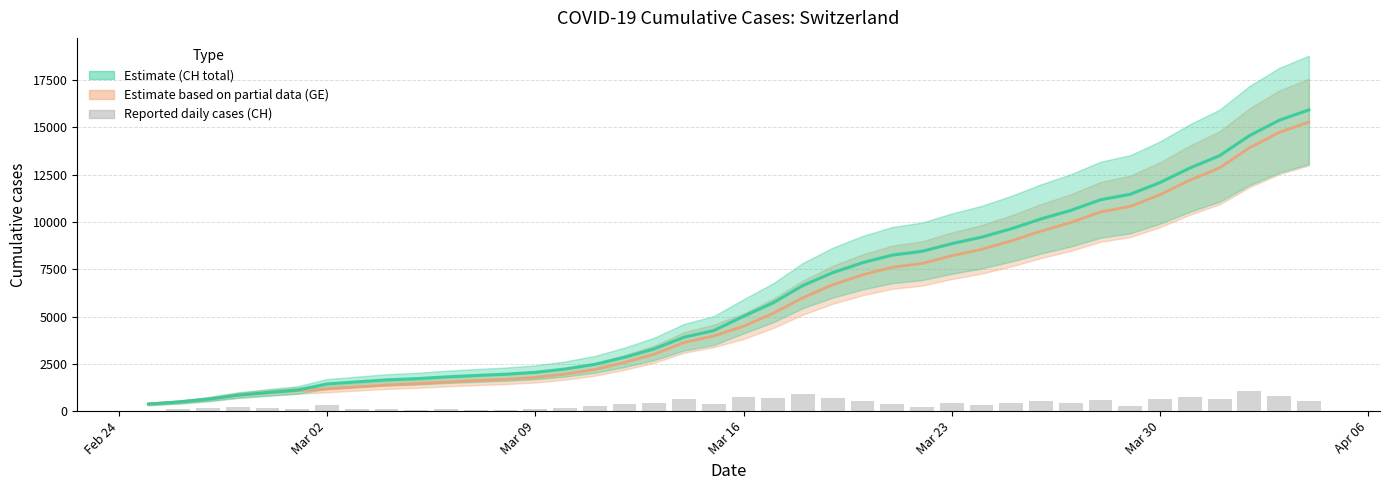

How many data points are less than 373?

20